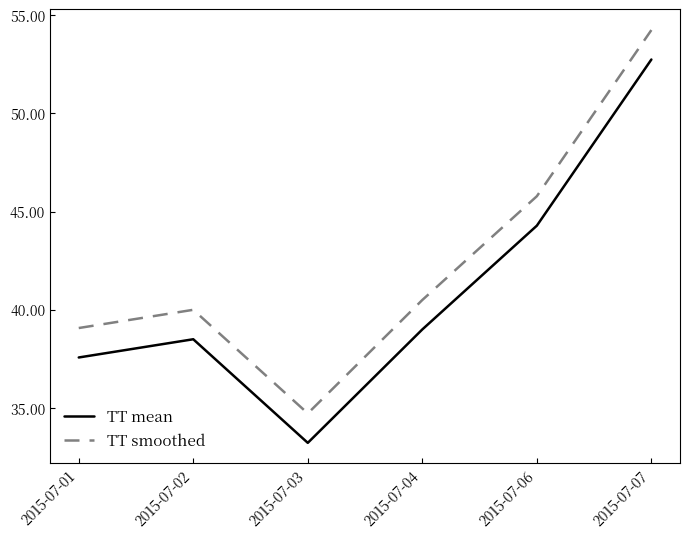

Rank the categories by TT smoothed value from highest to lowest.

2015-07-07, 2015-07-06, 2015-07-04, 2015-07-02, 2015-07-01, 2015-07-03